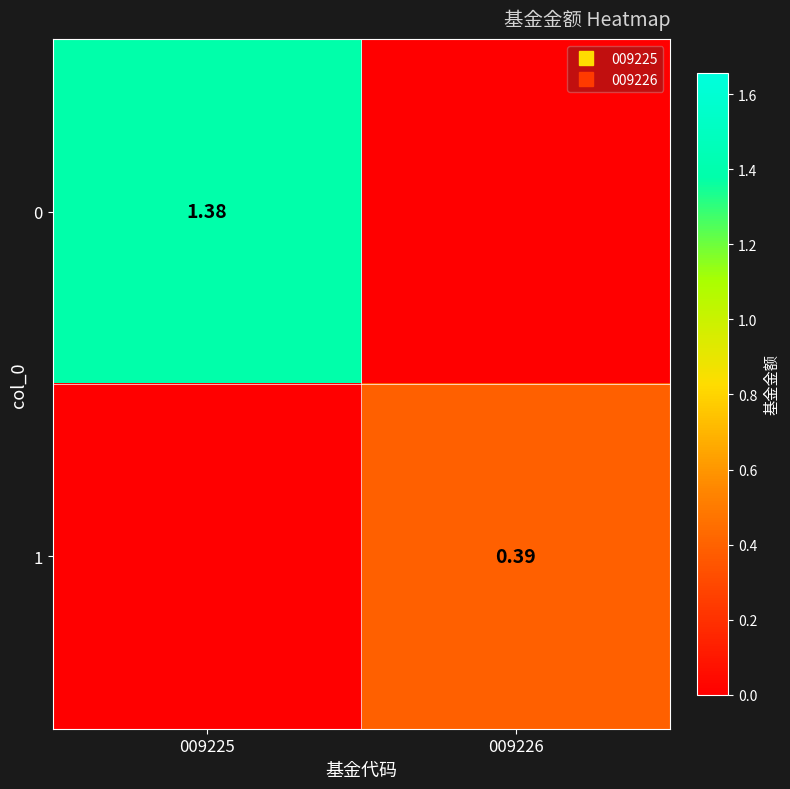

List the series in order of their peak value, lowest first.

1, 0